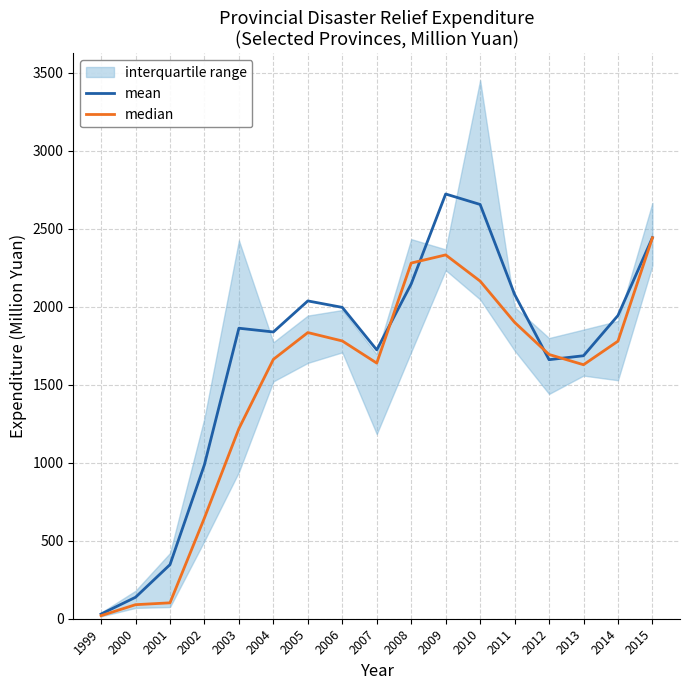

How many interior local valleys does the median series have?

2